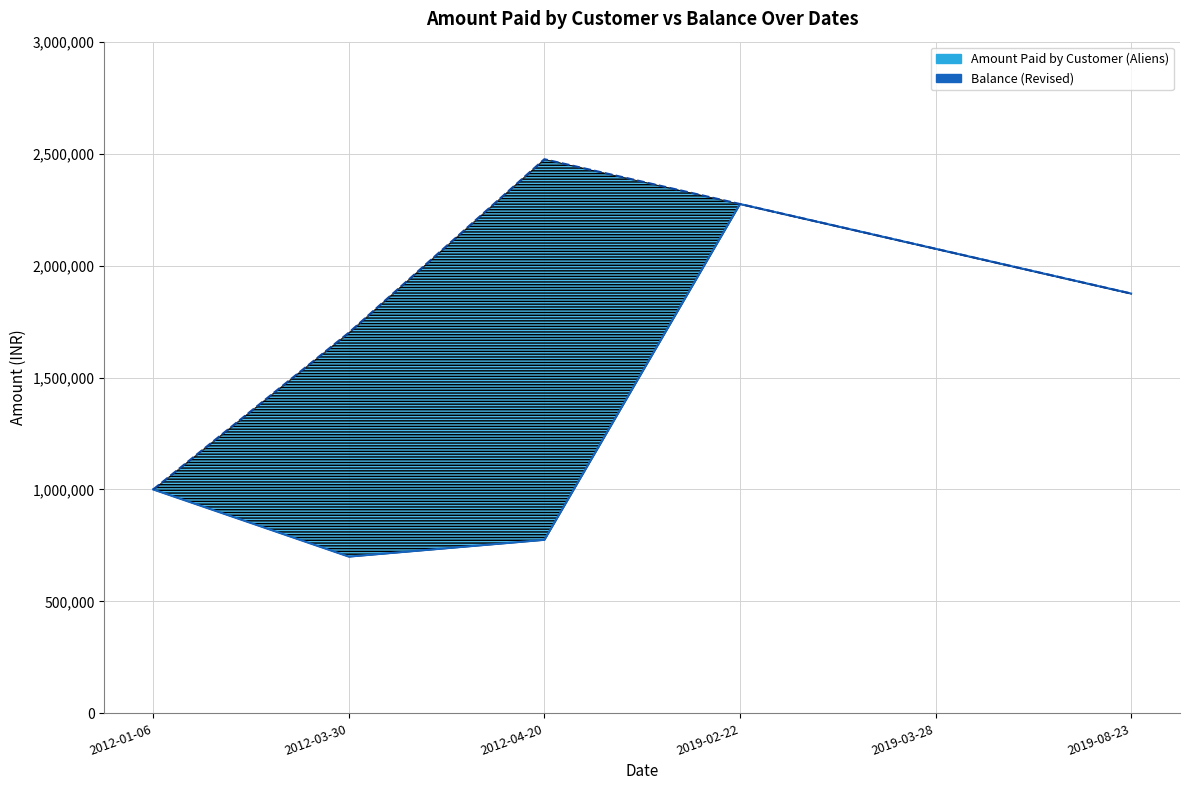

True or false: Amount Paid by Customer (Aliens) Line and Balance (Revised) Line intersect in this chart.

False